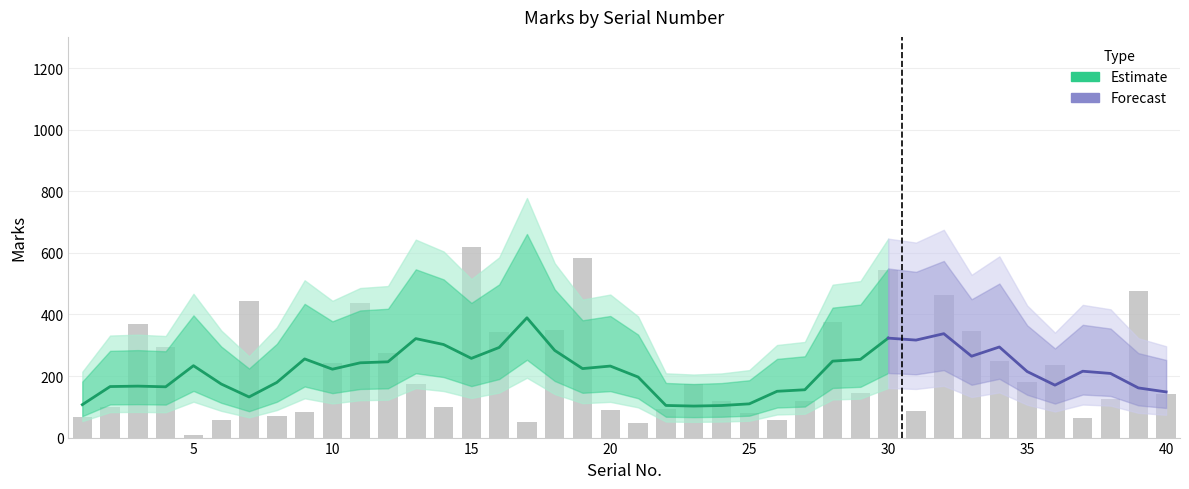

What is the sum of all Marks values?

8874